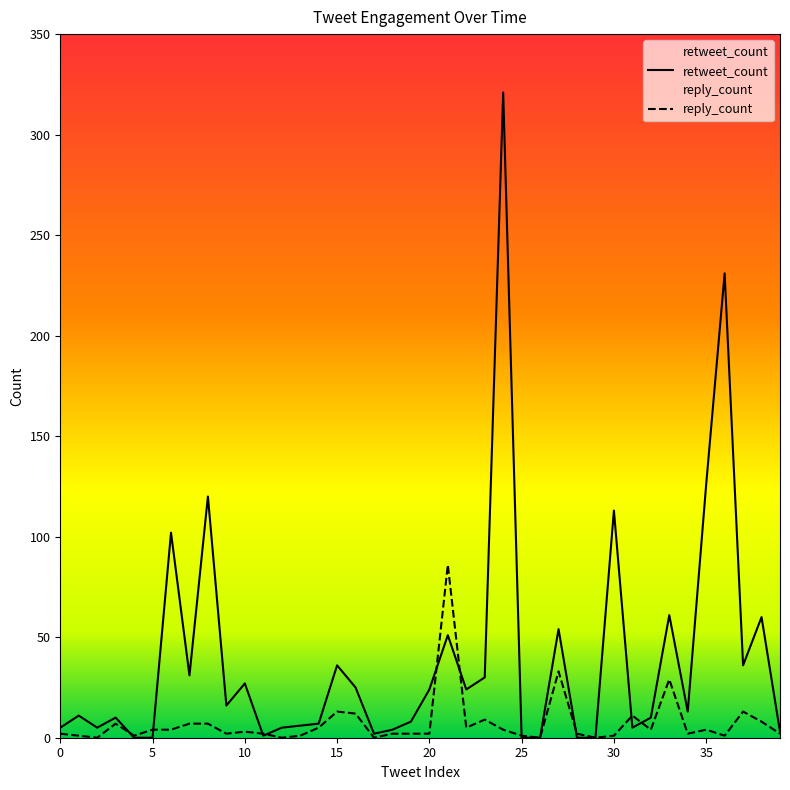

Reading left to right, extract all data points from this chart.

retweet_count: 0=5	1=11	2=5	3=10	4=0	5=0	6=102	7=31	8=120	9=16	10=27	11=1	12=5	13=6	14=7	15=36	16=25	17=2	18=4	19=8	20=24	21=51	22=24	23=30	24=321	25=0	26=0	27=54	28=0	29=0	30=113	31=5	32=10	33=61	34=13	35=126	36=231	37=36	38=60	39=3
reply_count: 0=2	1=1	2=0	3=7	4=1	5=4	6=4	7=7	8=7	9=2	10=3	11=2	12=0	13=1	14=5	15=13	16=12	17=0	18=2	19=2	20=2	21=86	22=5	23=9	24=4	25=1	26=0	27=33	28=2	29=0	30=1	31=11	32=4	33=29	34=2	35=4	36=1	37=13	38=8	39=2